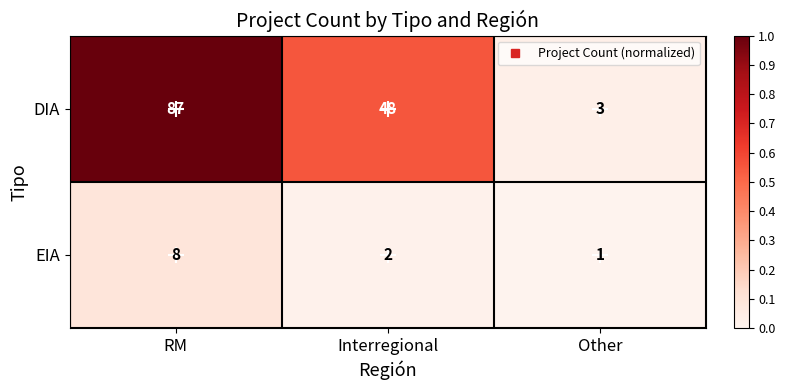

What is the difference between the DIA values at Interregional and Other?

45